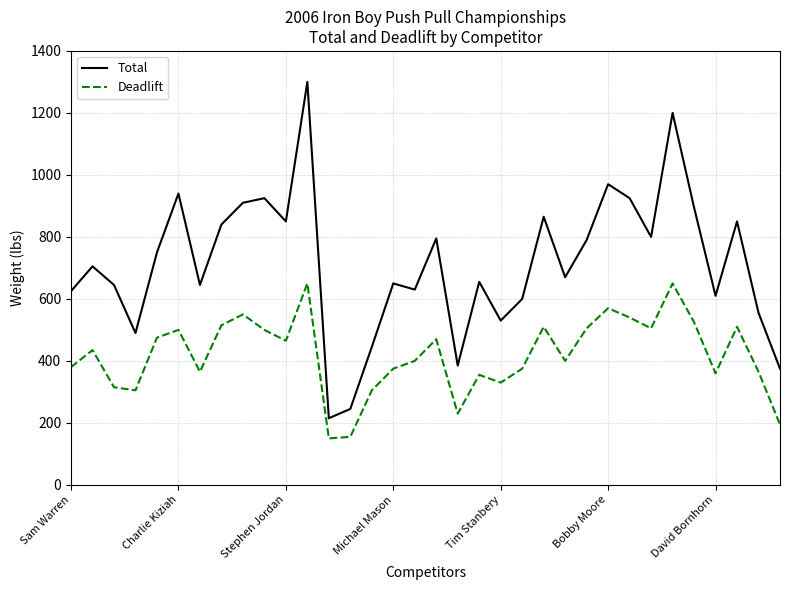

Rank the series by their maximum value, from highest to lowest.

Total, Deadlift